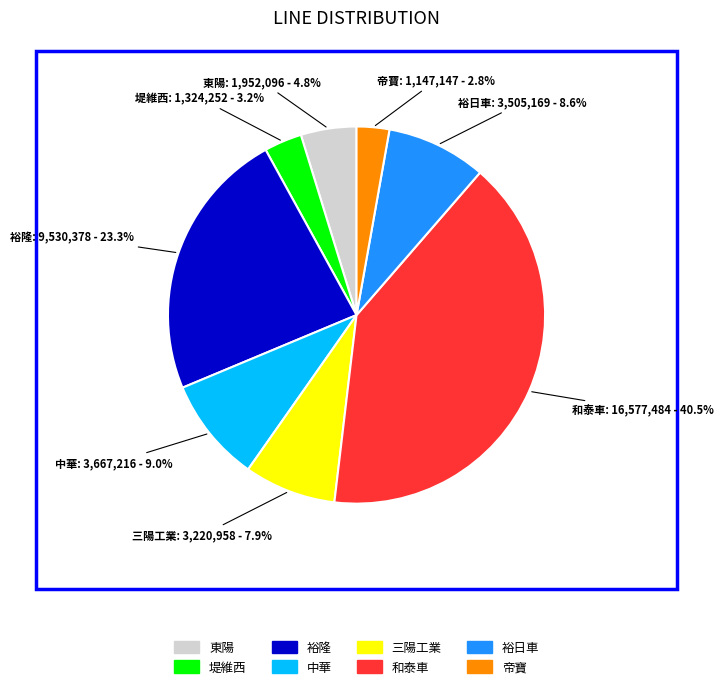

Is it true that 裕日車 is 9% of the pie?

True